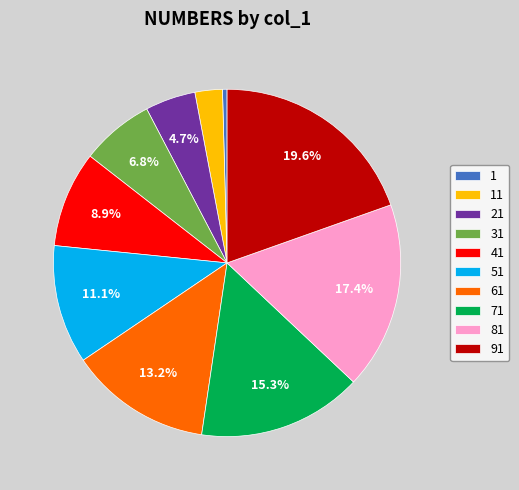

What is the largest slice in the pie chart?

91